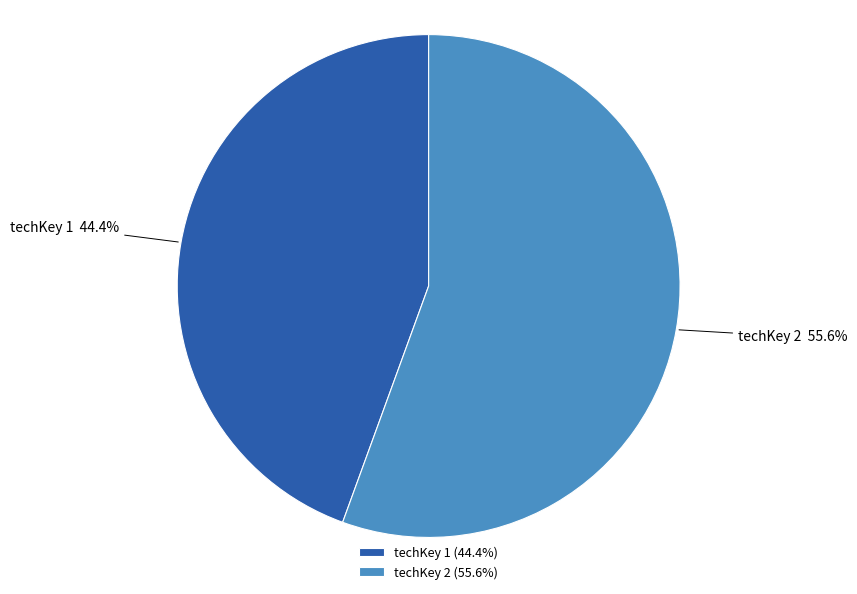

Is there a majority slice in this chart?

Yes